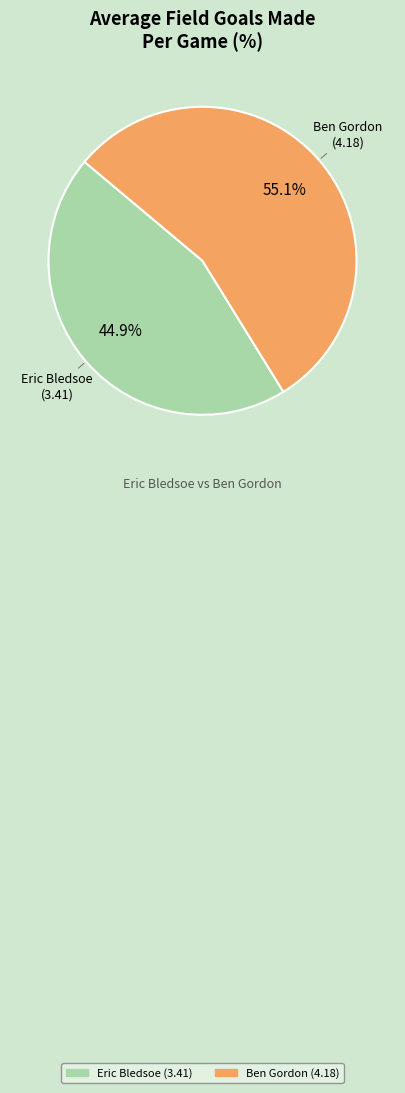

Rank the categories by value from highest to lowest.

Ben Gordon, Eric Bledsoe